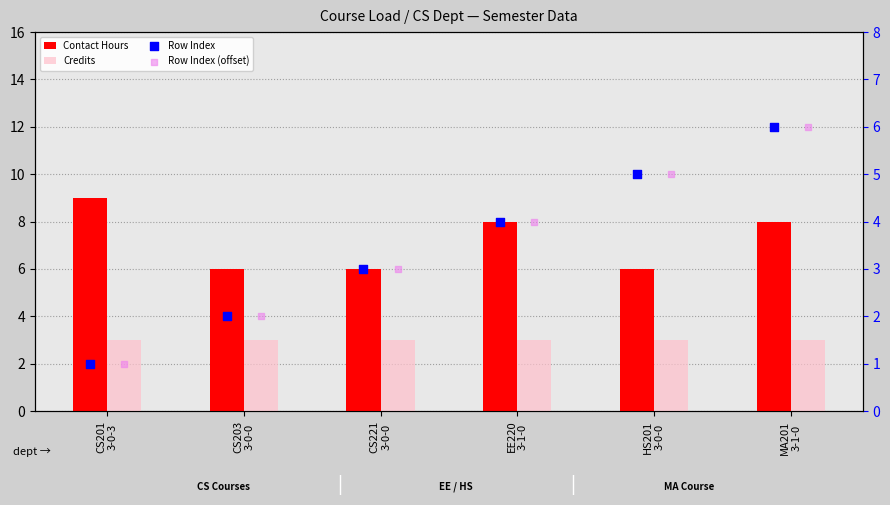

Which series contains the lowest Y value?

Row Index